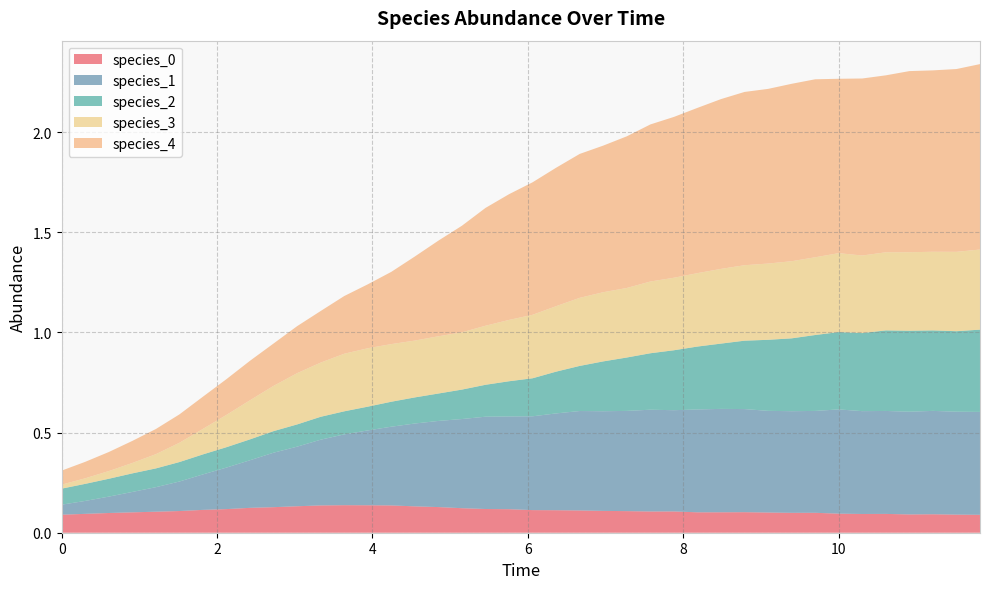

Reading left to right, transcribe all the data shown in this chart.

species_0: 0.1	0.1	0.1	0.1	0.1	0.1	0.1	0.1	0.1	0.1	0.1	0.1	0.1	0.1	0.1	0.1	0.1	0.1	0.1	0.1	0.1	0.1	0.1	0.1	0.1	0.1	0.1	0.1	0.1	0.1	0.1	0.1	0.1	0.1	0.1	0.1	0.1	0.1	0.1	0.1
species_1: 0.1	0.1	0.1	0.1	0.1	0.1	0.2	0.2	0.2	0.3	0.3	0.3	0.4	0.4	0.4	0.4	0.4	0.4	0.5	0.5	0.5	0.5	0.5	0.5	0.5	0.5	0.5	0.5	0.5	0.5	0.5	0.5	0.5	0.5	0.5	0.5	0.5	0.5	0.5	0.5
species_2: 0.1	0.1	0.1	0.1	0.1	0.1	0.1	0.1	0.1	0.1	0.1	0.1	0.1	0.1	0.1	0.1	0.1	0.1	0.2	0.2	0.2	0.2	0.2	0.2	0.3	0.3	0.3	0.3	0.3	0.3	0.4	0.4	0.4	0.4	0.4	0.4	0.4	0.4	0.4	0.4
species_3: 0.0	0.0	0.0	0.1	0.1	0.1	0.1	0.2	0.2	0.2	0.3	0.3	0.3	0.3	0.3	0.3	0.3	0.3	0.3	0.3	0.3	0.3	0.3	0.3	0.3	0.4	0.4	0.4	0.4	0.4	0.4	0.4	0.4	0.4	0.4	0.4	0.4	0.4	0.4	0.4
species_4: 0.1	0.1	0.1	0.1	0.1	0.1	0.2	0.2	0.2	0.2	0.2	0.3	0.3	0.3	0.4	0.4	0.5	0.5	0.6	0.6	0.7	0.7	0.7	0.7	0.8	0.8	0.8	0.8	0.8	0.9	0.9	0.9	0.9	0.9	0.9	0.9	0.9	0.9	0.9	0.9